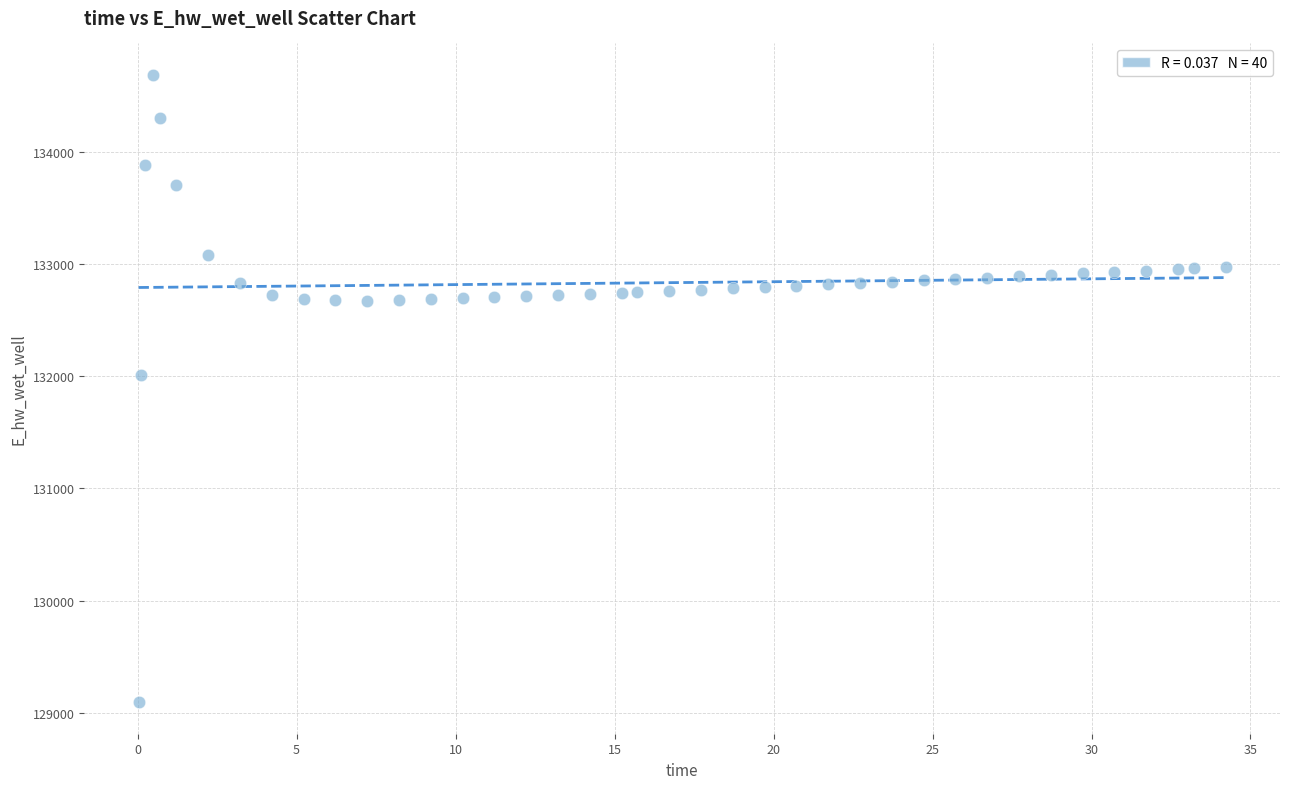

What is the range of X values (max minus min)?

34.2